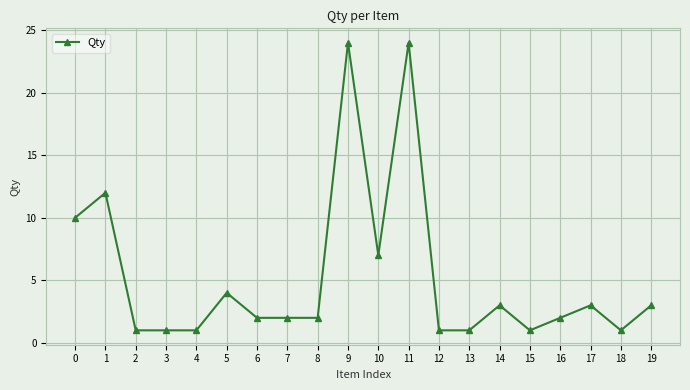

What is the ratio of the value at 10 to the value at 16?

3.5